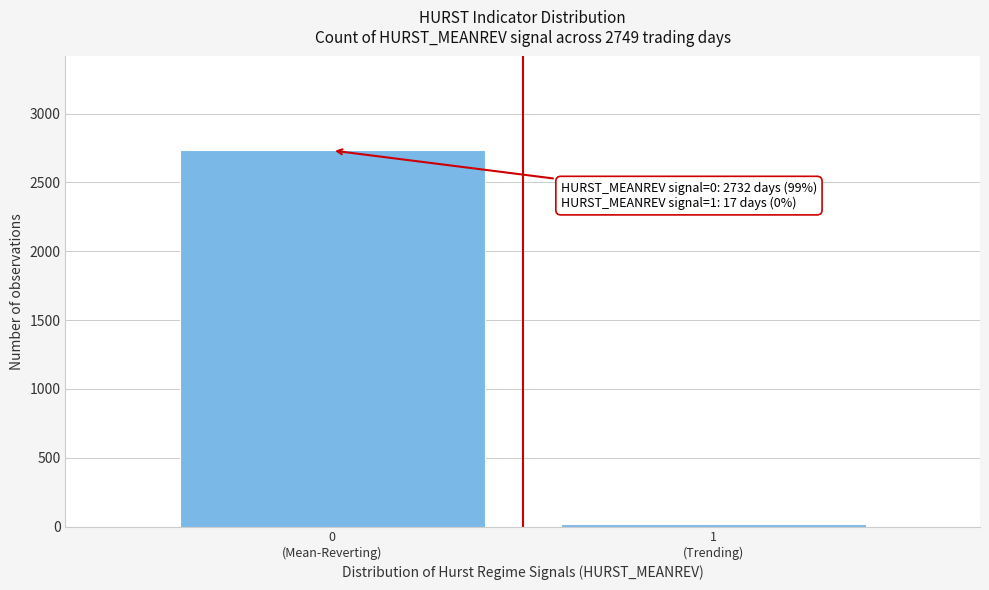

Reading right to left, list all the values displayed in this chart.

17	2732